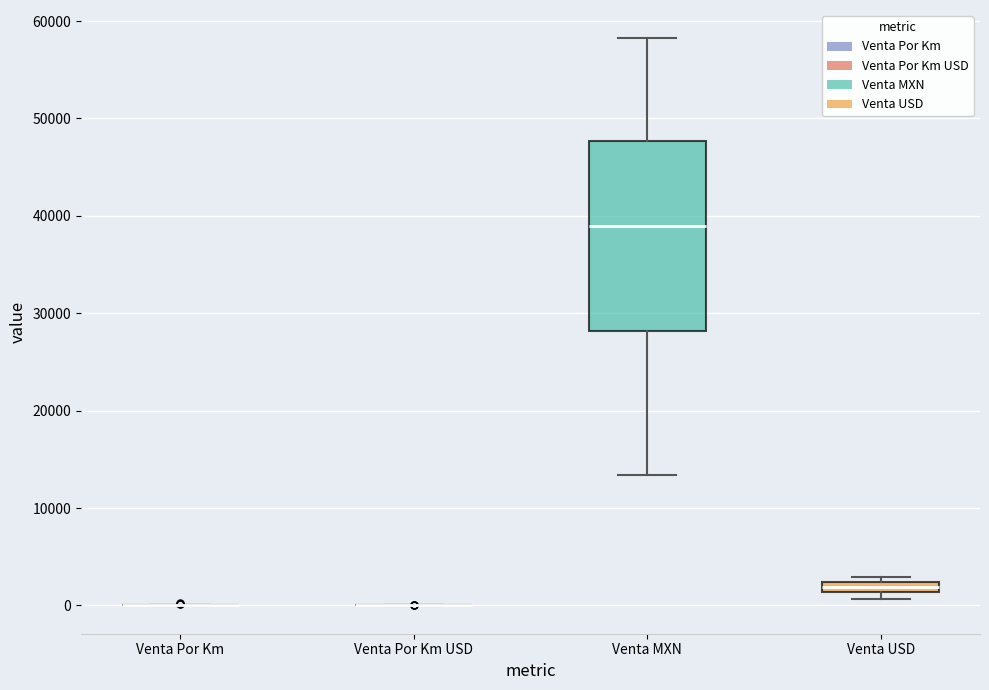

Which box is the tallest, from its lower edge to its upper edge?

Venta MXN